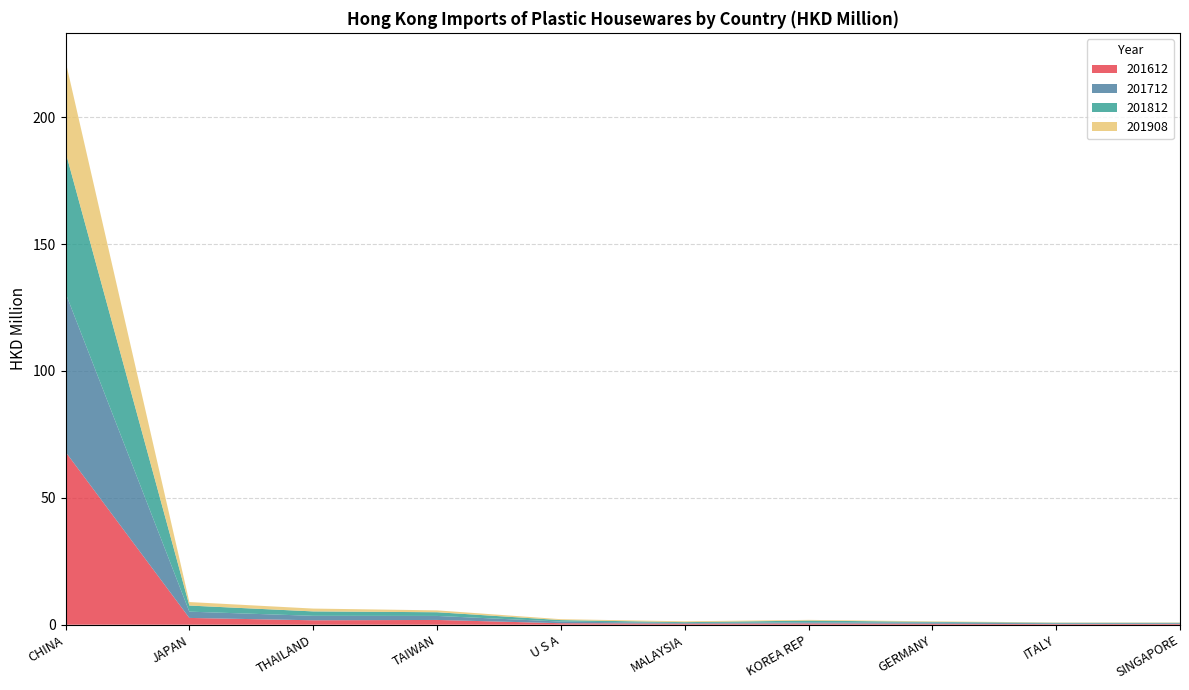

Reading left to right, extract all data points from this chart.

201612: CHINA=68.1	JAPAN=2.7	THAILAND=1.7	TAIWAN=1.9	U S A=0.6	MALAYSIA=0.4	KOREA REP=0.5	GERMANY=0.4	ITALY=0.2	SINGAPORE=0.3
201712: CHINA=62.6	JAPAN=2.5	THAILAND=1.8	TAIWAN=1.6	U S A=0.7	MALAYSIA=0.2	KOREA REP=0.4	GERMANY=0.4	ITALY=0.3	SINGAPORE=0.3
201812: CHINA=55.6	JAPAN=2.4	THAILAND=1.7	TAIWAN=1.5	U S A=0.6	MALAYSIA=0.3	KOREA REP=0.7	GERMANY=0.3	ITALY=0.2	SINGAPORE=0.2
201908: CHINA=35.8	JAPAN=1.4	THAILAND=1.1	TAIWAN=0.7	U S A=0.4	MALAYSIA=0.3	KOREA REP=0.3	GERMANY=0.2	ITALY=0.1	SINGAPORE=0.1